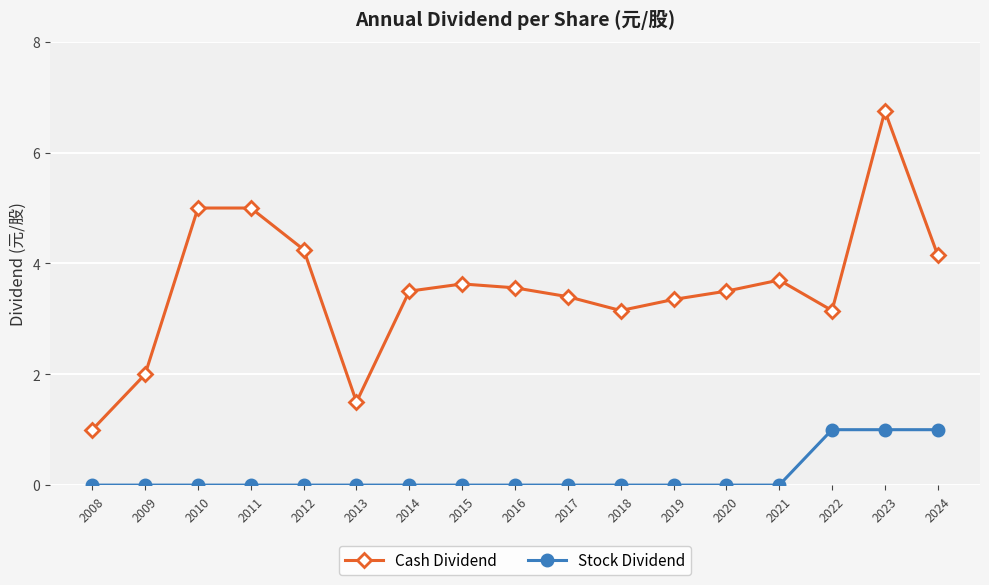

At 2020, list the series in order from largest to smallest.

Cash Dividend, Stock Dividend